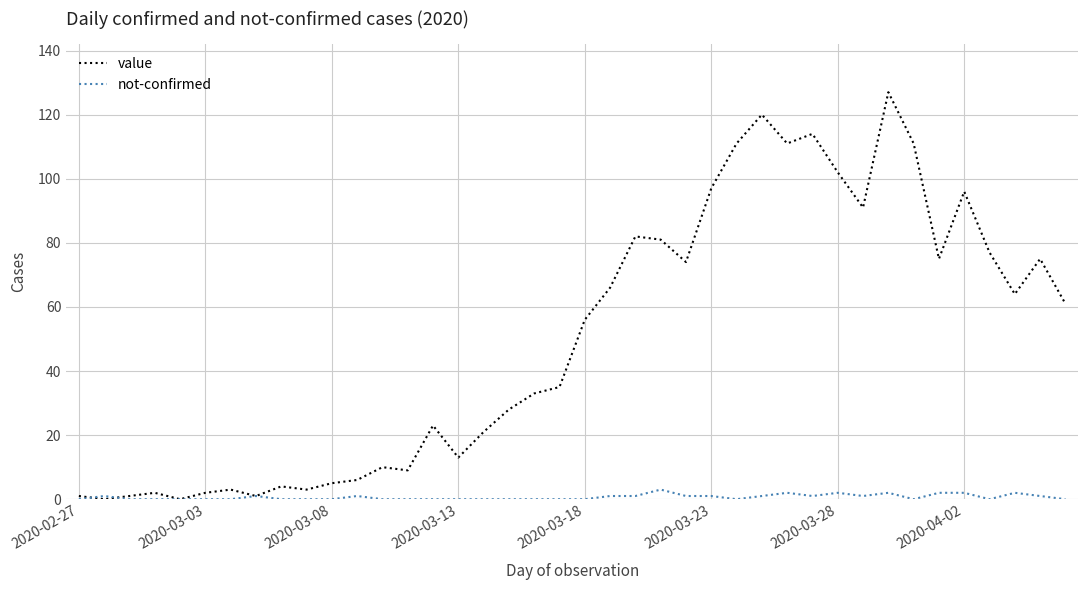

Rank the series by their maximum value, from highest to lowest.

value, not-confirmed